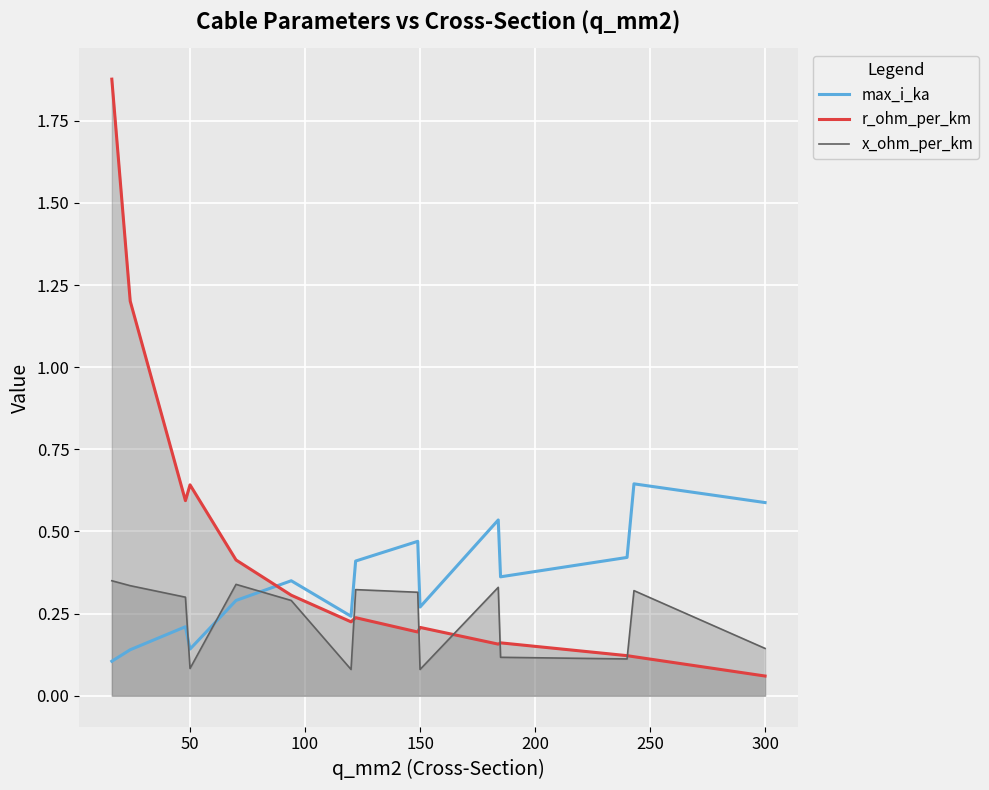

Which category has the lowest value across all series?

300